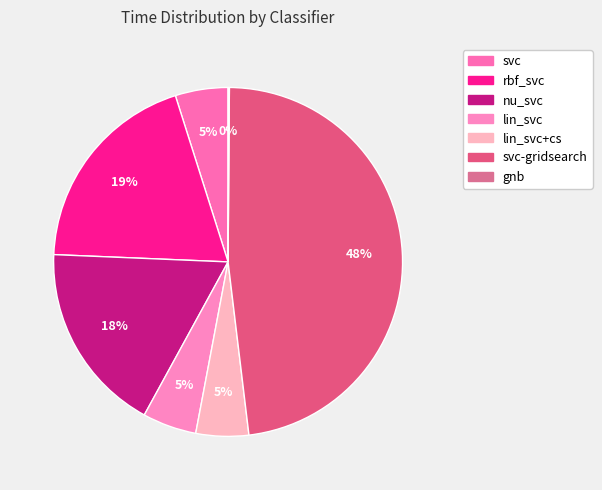

What percentage is the rbf_svc slice, to the nearest percent?

19%